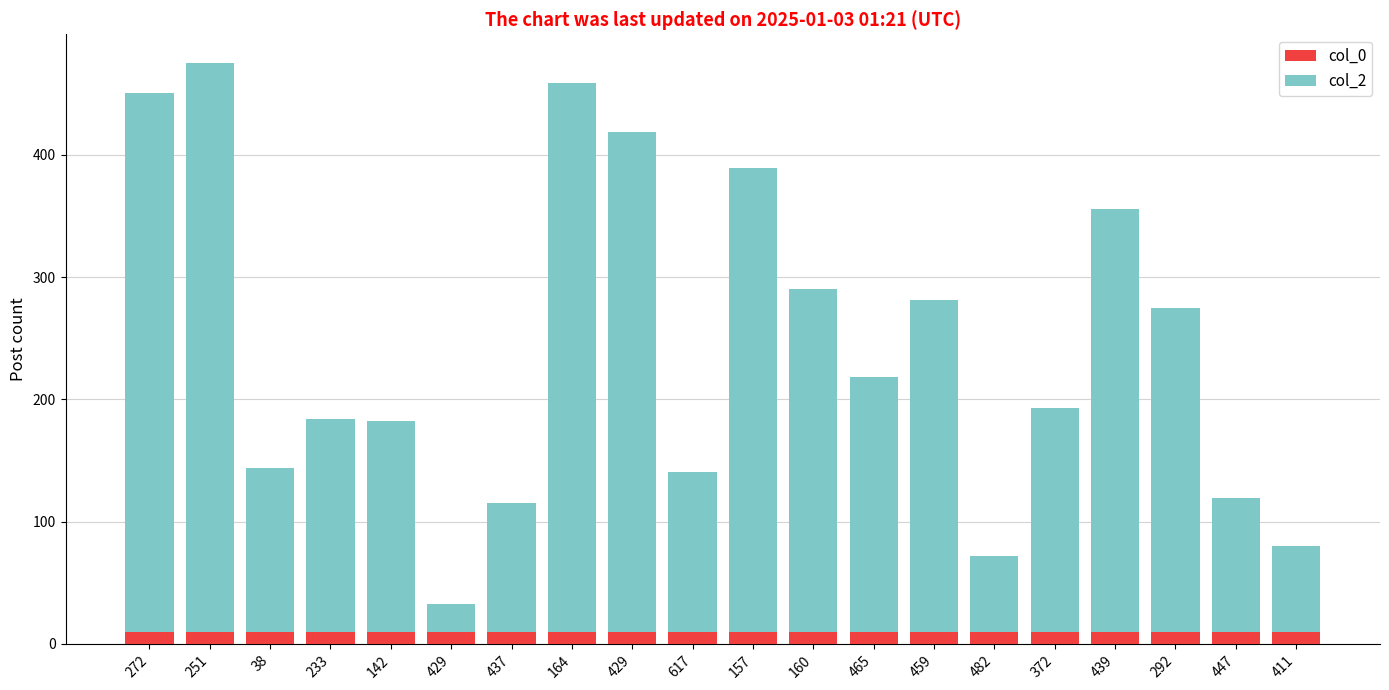

Rank the series by their average value, from highest to lowest.

col_2, col_0